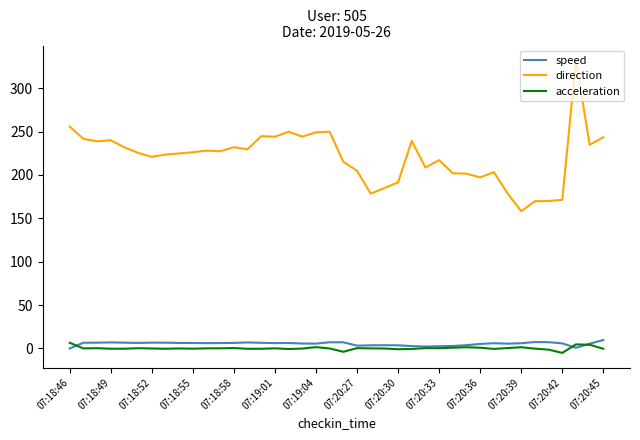

Which series has the largest total across all categories?

direction